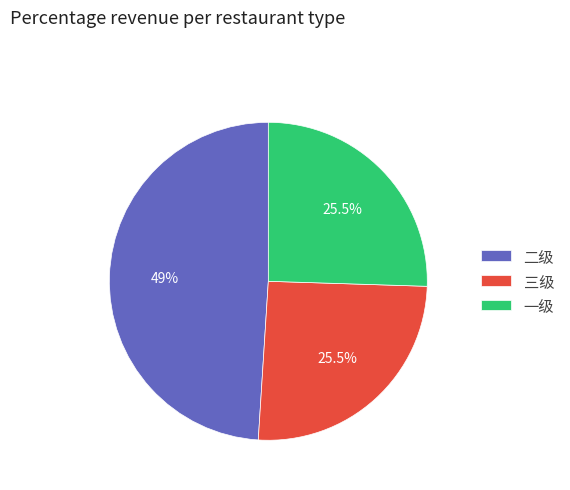

Between 二级 and 三级, which is larger?

二级